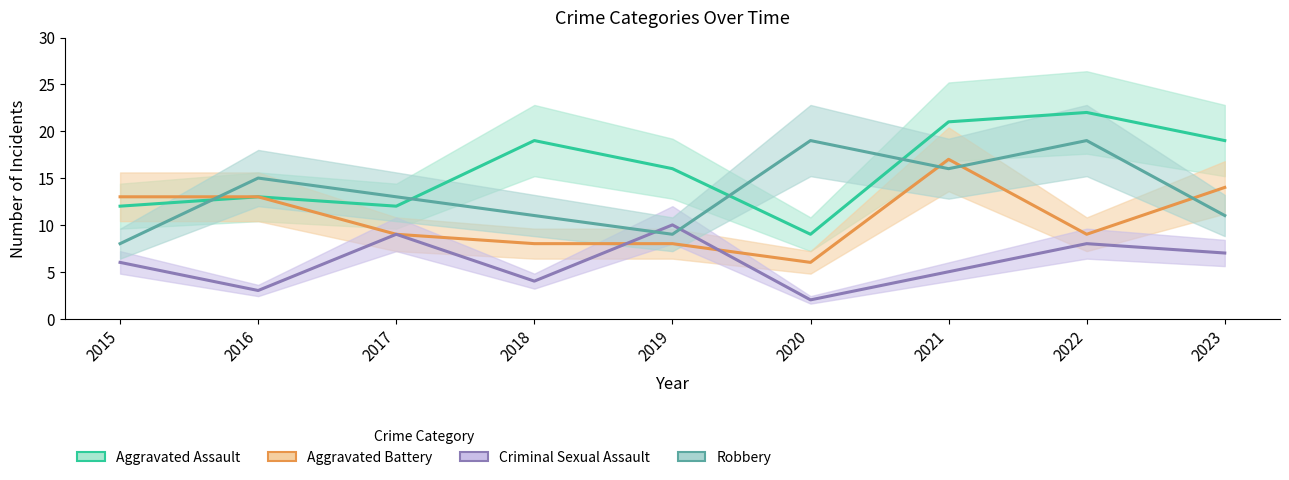

True or false: Aggravated Assault and Criminal Sexual Assault intersect in this chart.

False